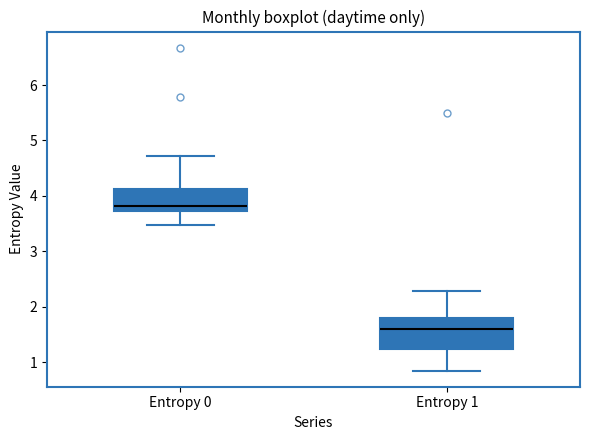

Reading left to right, transcribe this box plot: for each box, give where its median line is, the range the box spans, and where its two whiskers end, as read against the y-axis. The values are not printed on the chart, so give them approximately, as read against the axis.

Entropy 0: median 3.8, box 3.7 to 4.1, whiskers 3.5 to 4.7
Entropy 1: median 1.6, box 1.2 to 1.8, whiskers 0.9 to 2.3